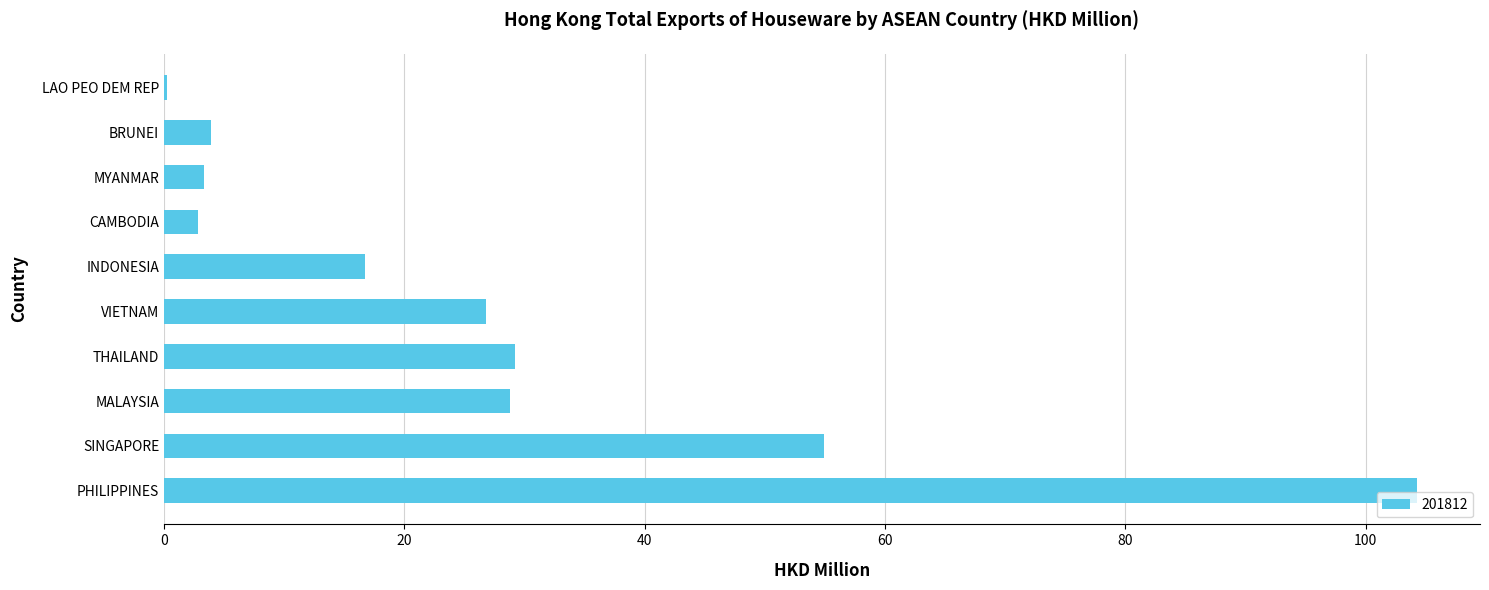

At which label is the value closest to 52?

SINGAPORE